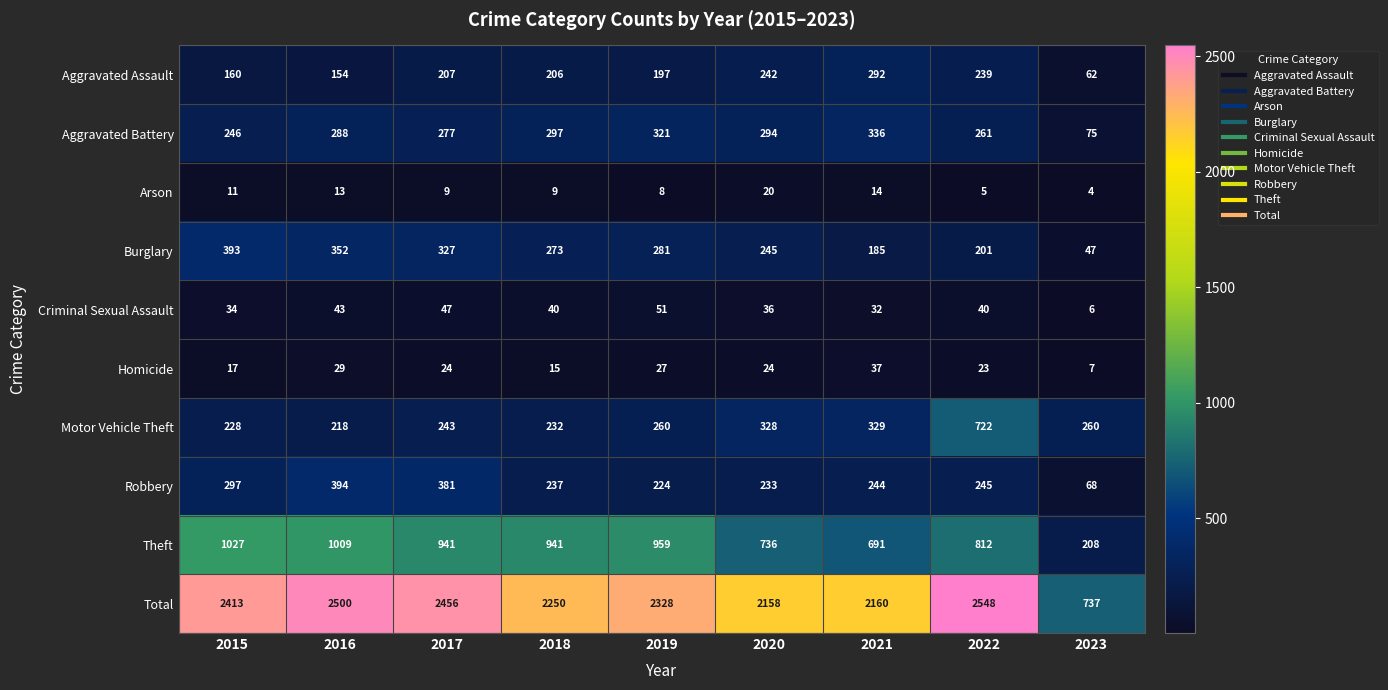

Which series has the largest total across all categories?

Total